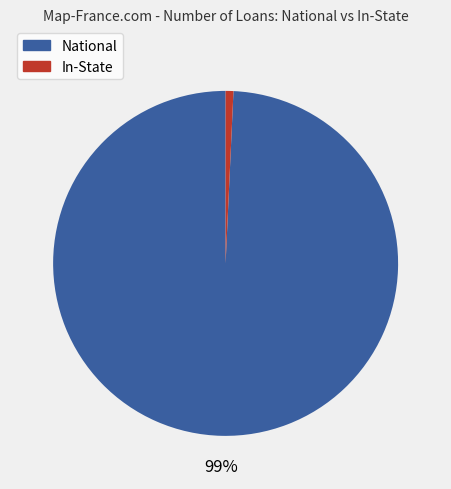

Is there any slice that represents more than half of the pie?

Yes